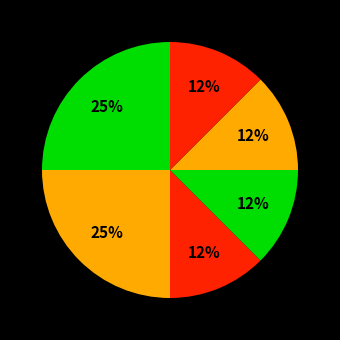

Rank the categories by value from highest to lowest.

Stavanger, Barcelona, Accokeek, Petworth, Orillia, Balgach